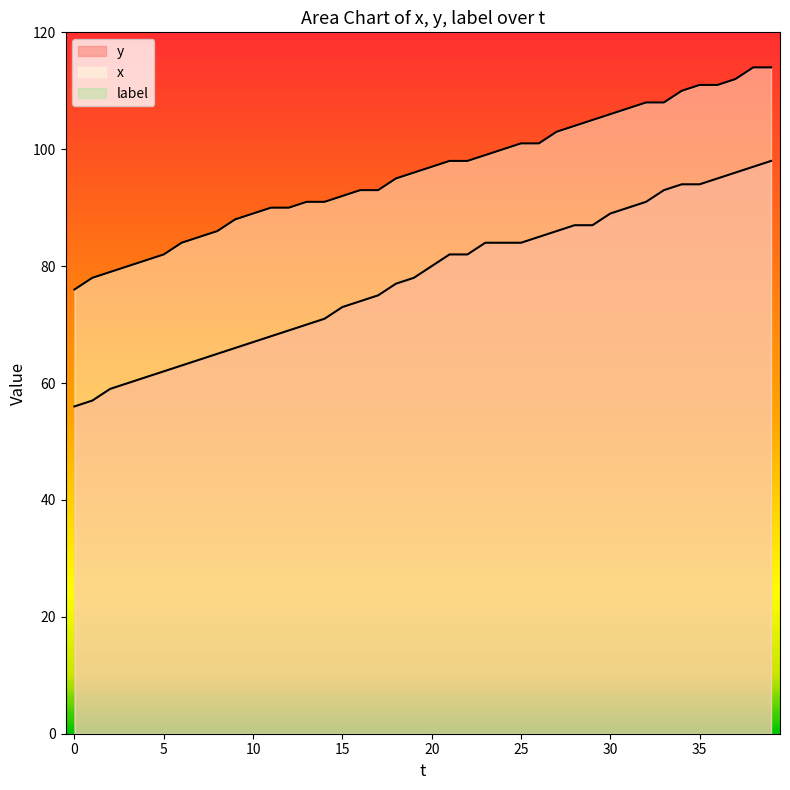

What is the value of the y point at the 15th from the left?

71